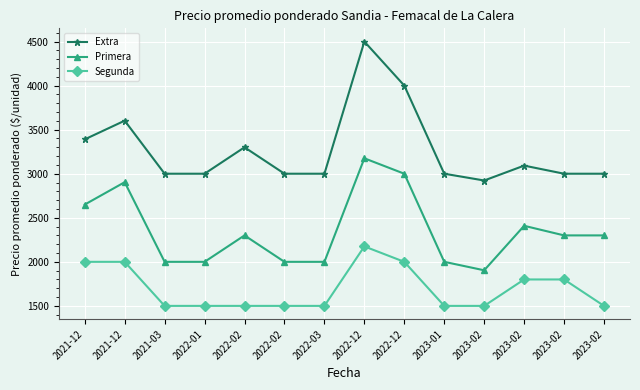

The Extra series shows 4001 at 2021-03. True or false?

False